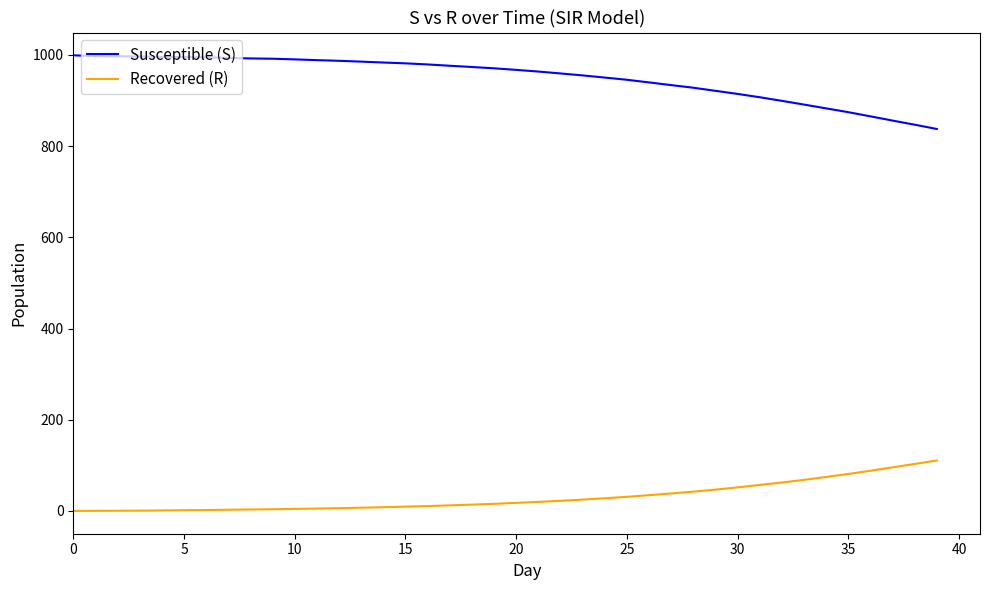

True or false: Recovered (R) and Susceptible (S) cross at least once.

False